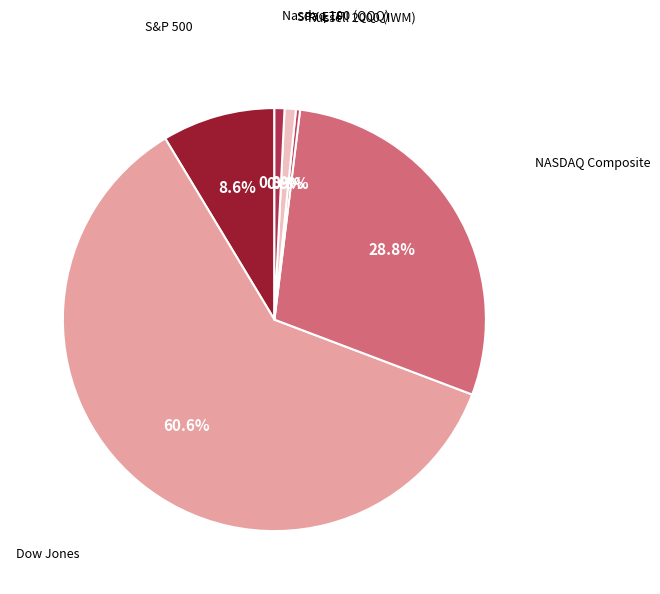

To the nearest percent, what is the average slice percentage?

17%